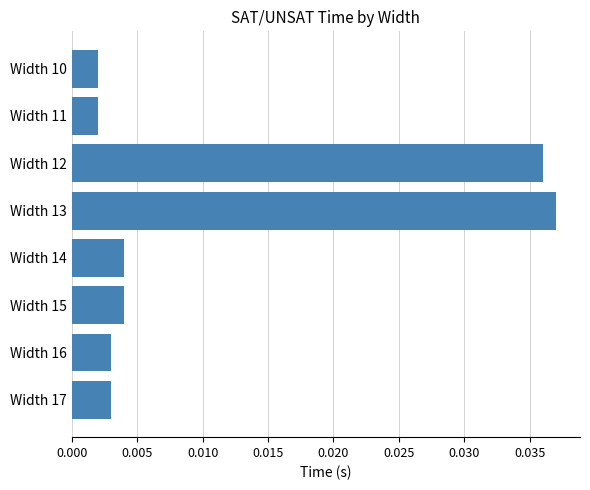

Which label corresponds to the largest value in the chart?

Width 13